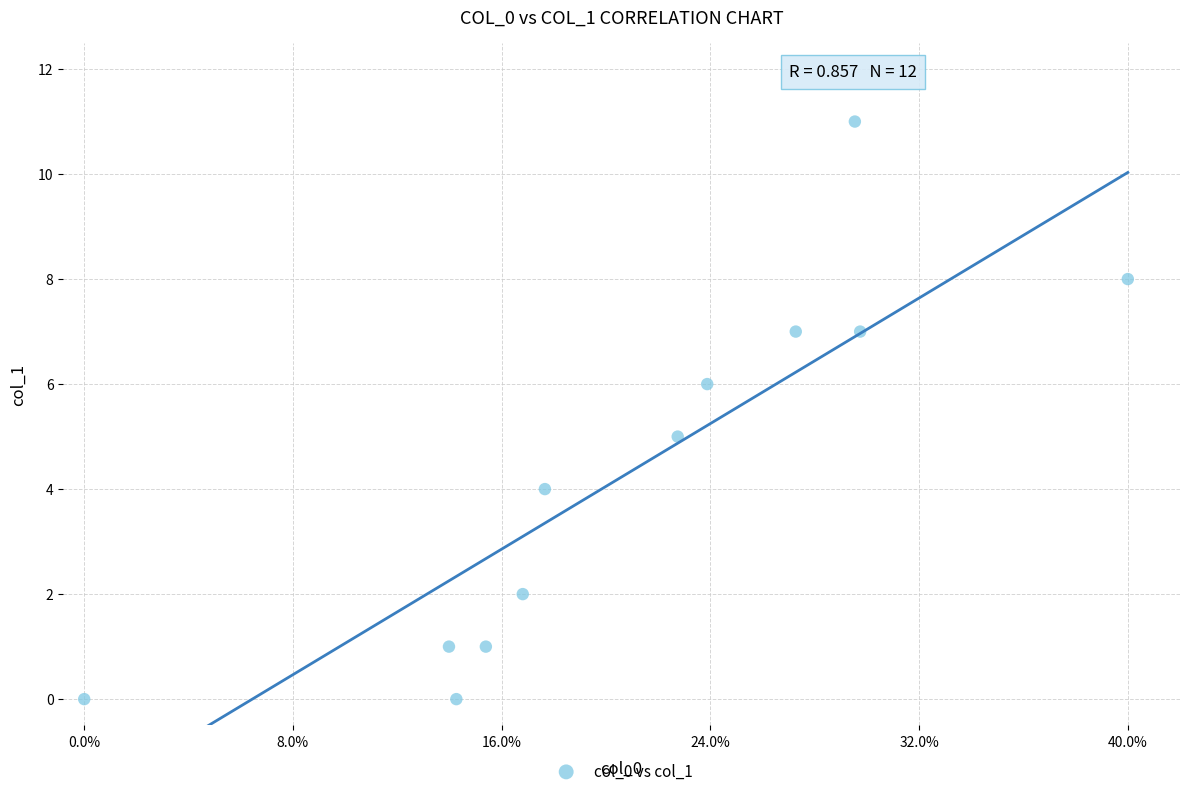

What is the average Y value?

4